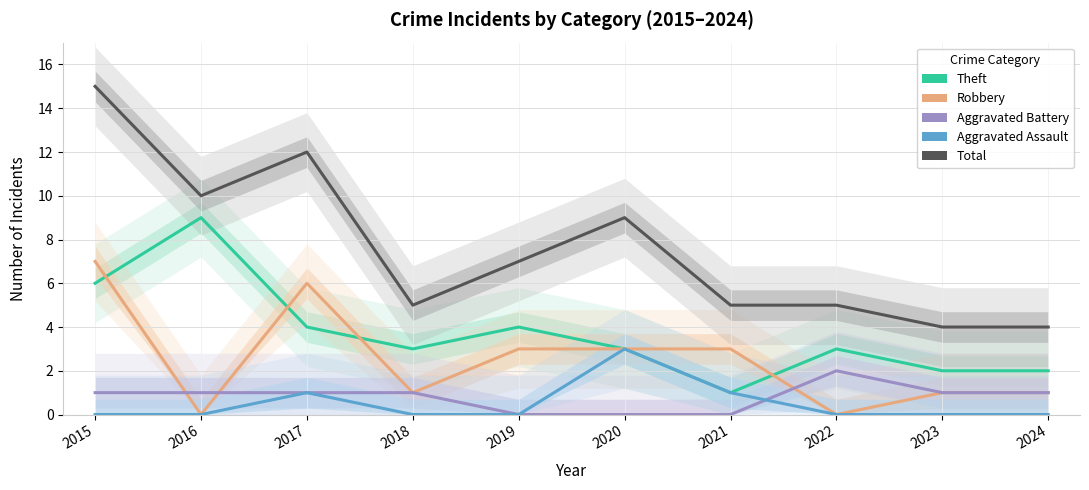

Reading left to right, transcribe all the data shown in this chart.

Theft: 6	9	4	3	4	3	1	3	2	2
Robbery: 7	0	6	1	3	3	3	0	1	1
Aggravated Battery: 1	1	1	1	0	0	0	2	1	1
Aggravated Assault: 0	0	1	0	0	3	1	0	0	0
Total: 15	10	12	5	7	9	5	5	4	4